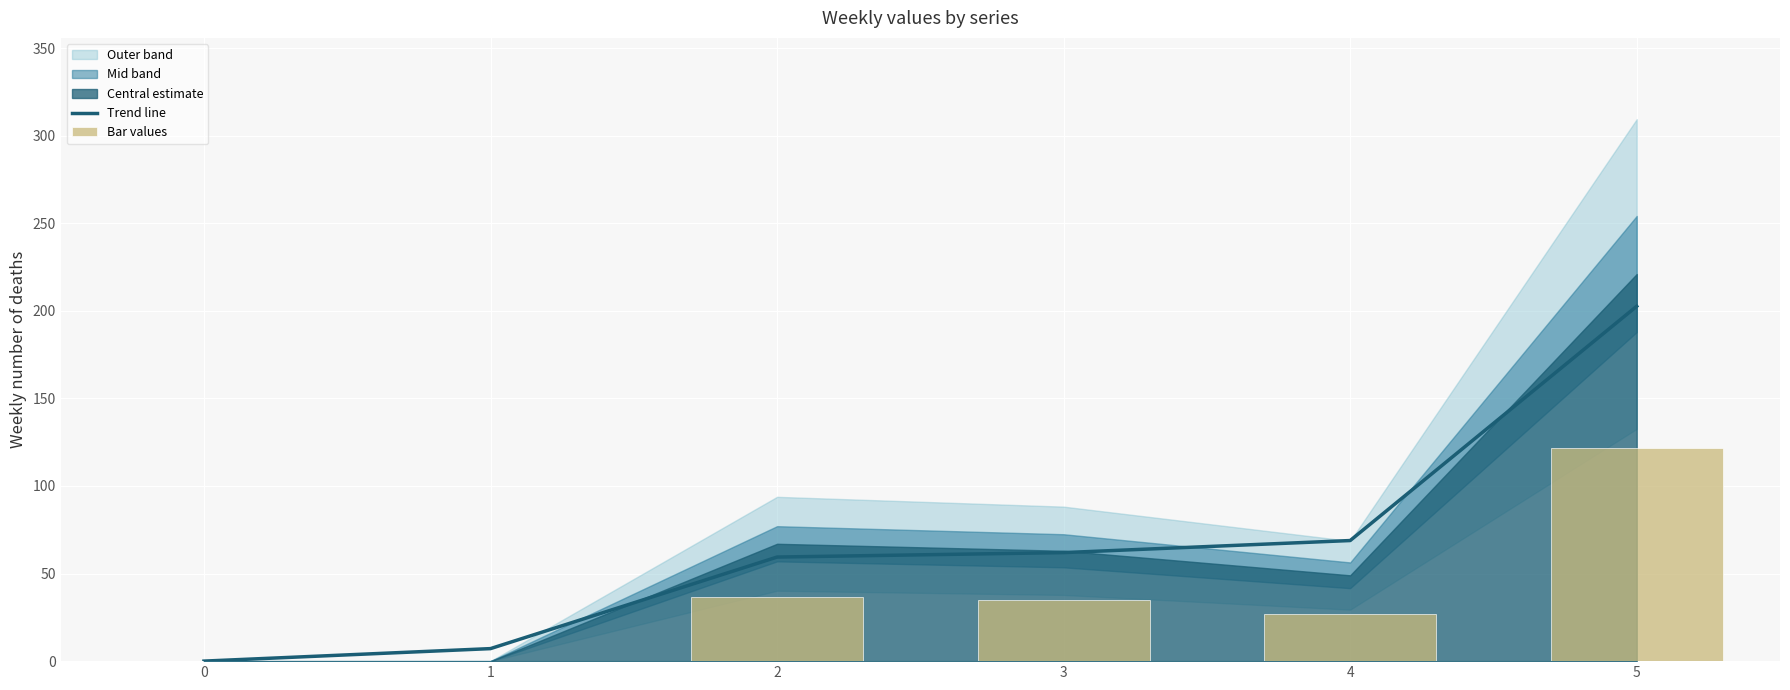

At 3, list the series in order from smallest to largest.

Bar values, Trend line